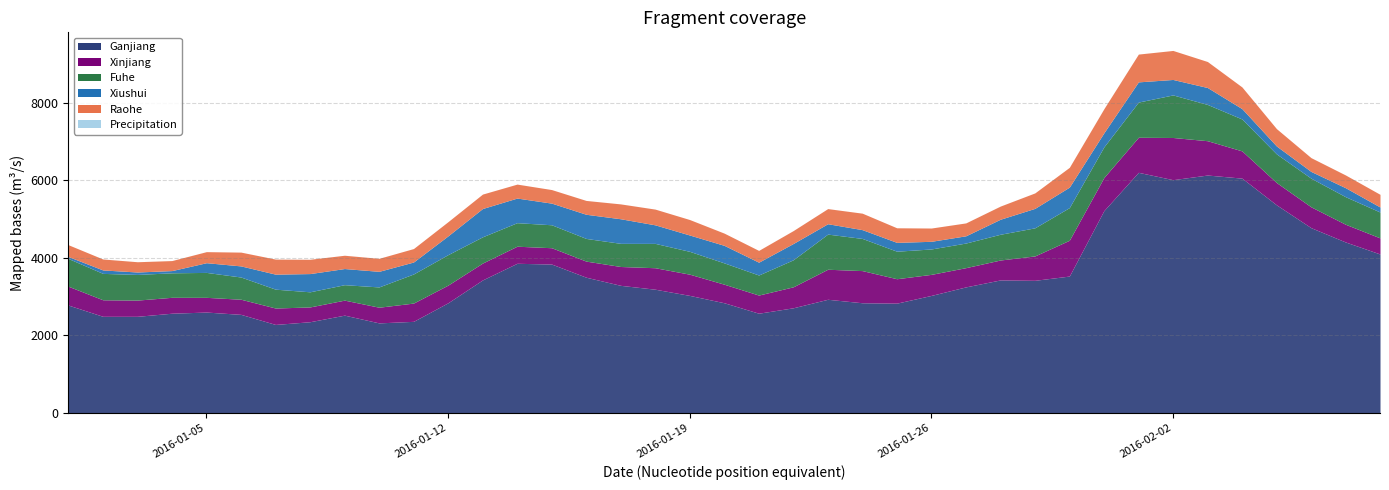

What is the difference between the highest and lowest values at 2016-01-03?

2489.9